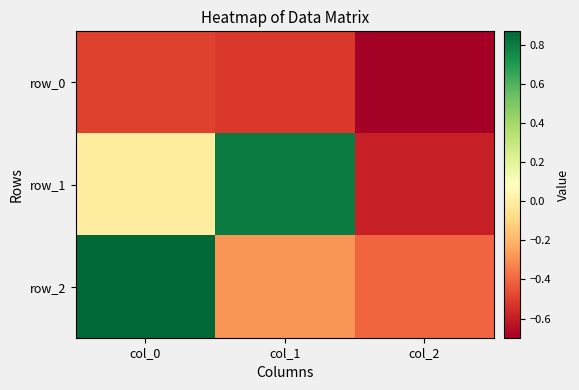

What is the total value across all series at col_0?

0.4